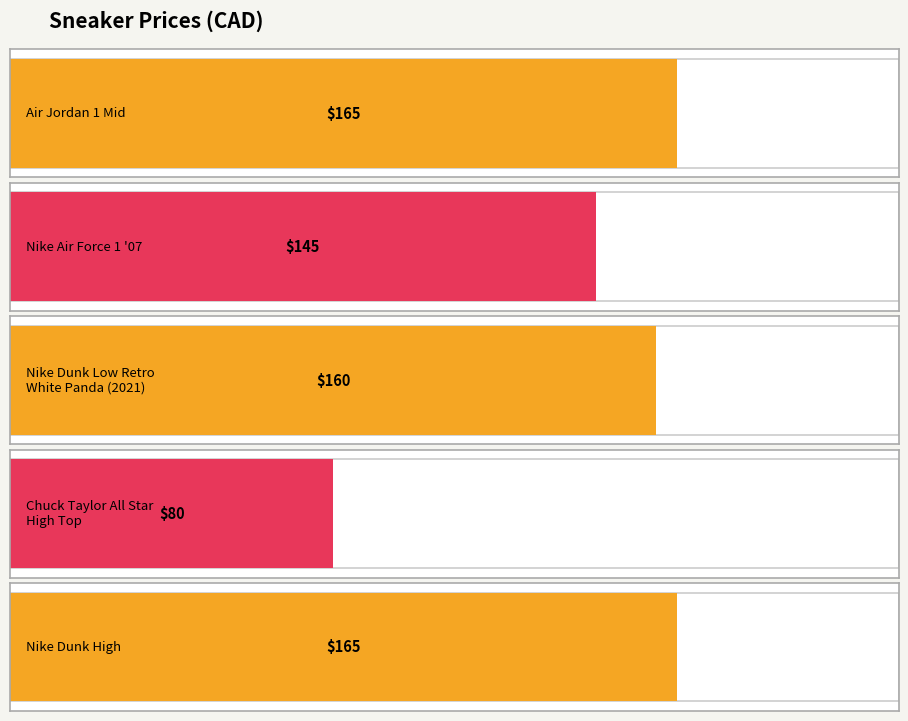

What position from the left is Chuck Taylor All Star
High Top?

4